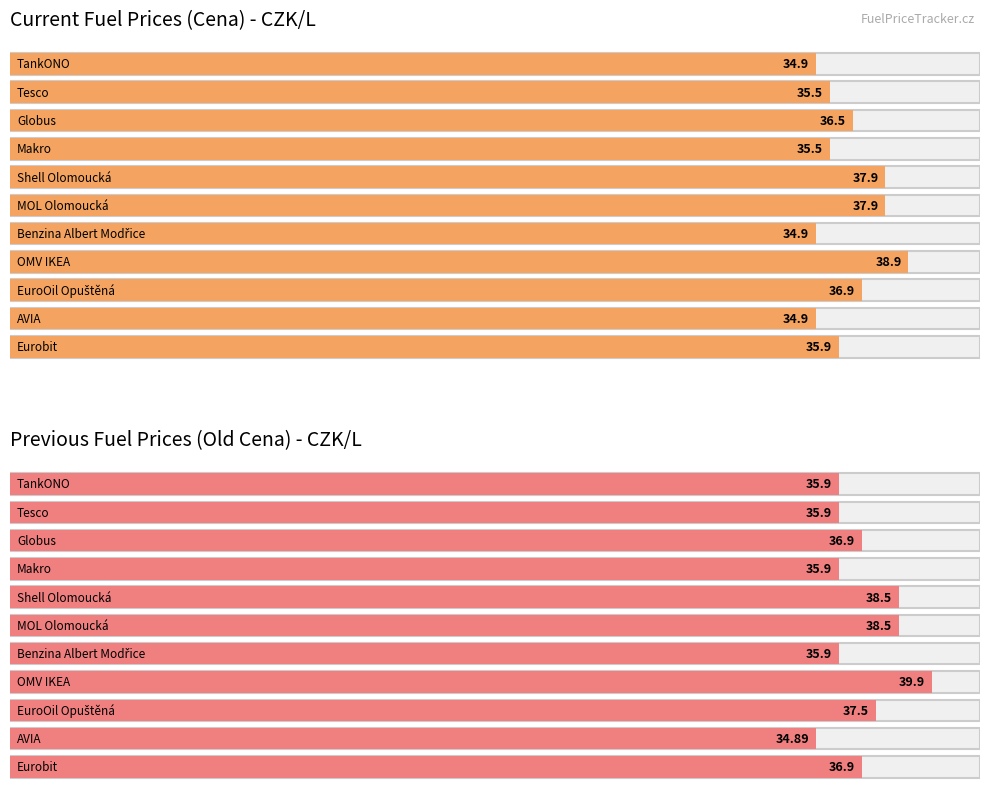

What is the average value of the Cena series?

36.3